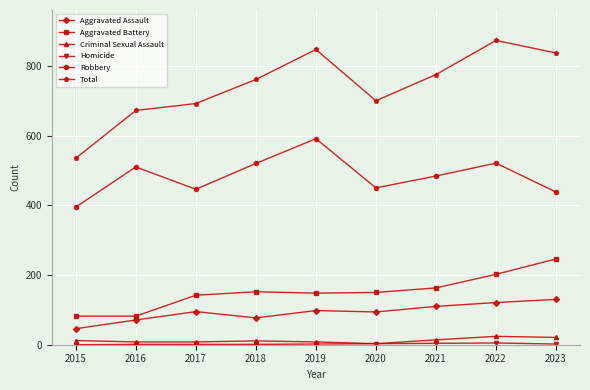

The Aggravated Battery series shows 150 at 2020. True or false?

True